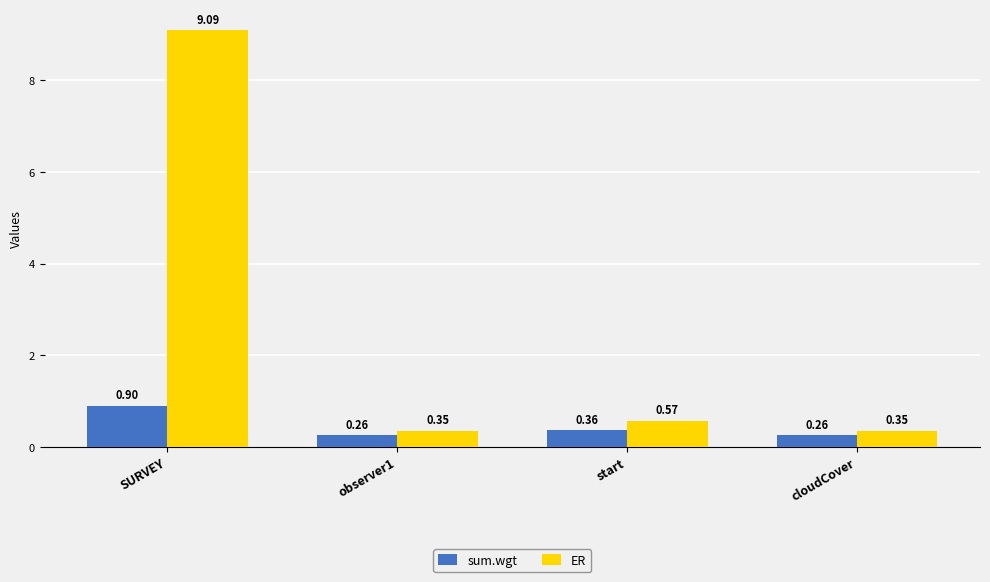

Read the sum.wgt value at SURVEY.

0.9